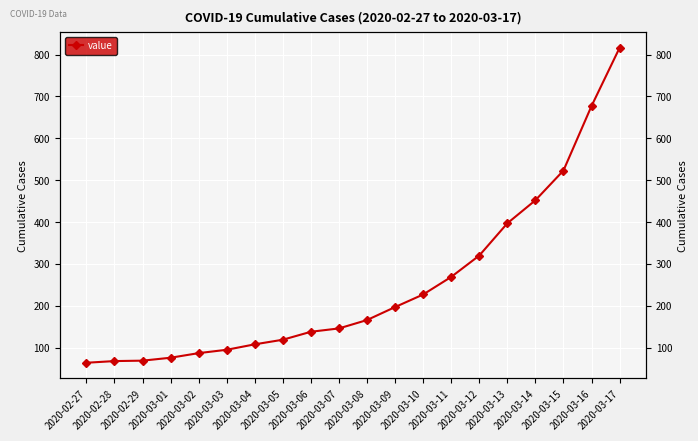

Is this an area chart (filled region under the line)?

No